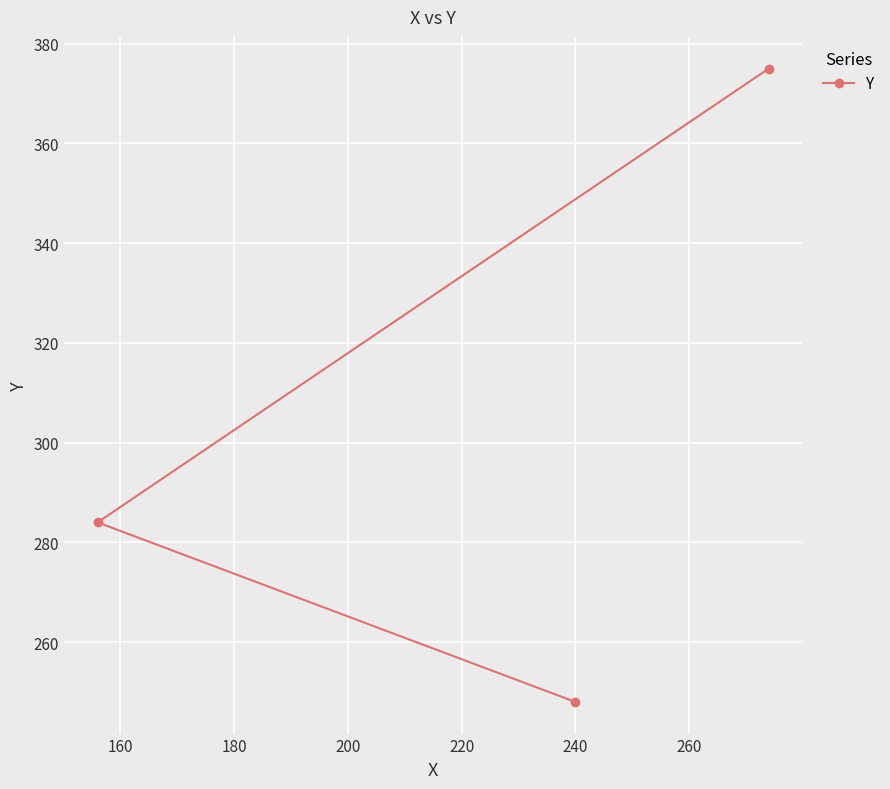

Reading left to right, extract all data points from this chart.

284	248	375